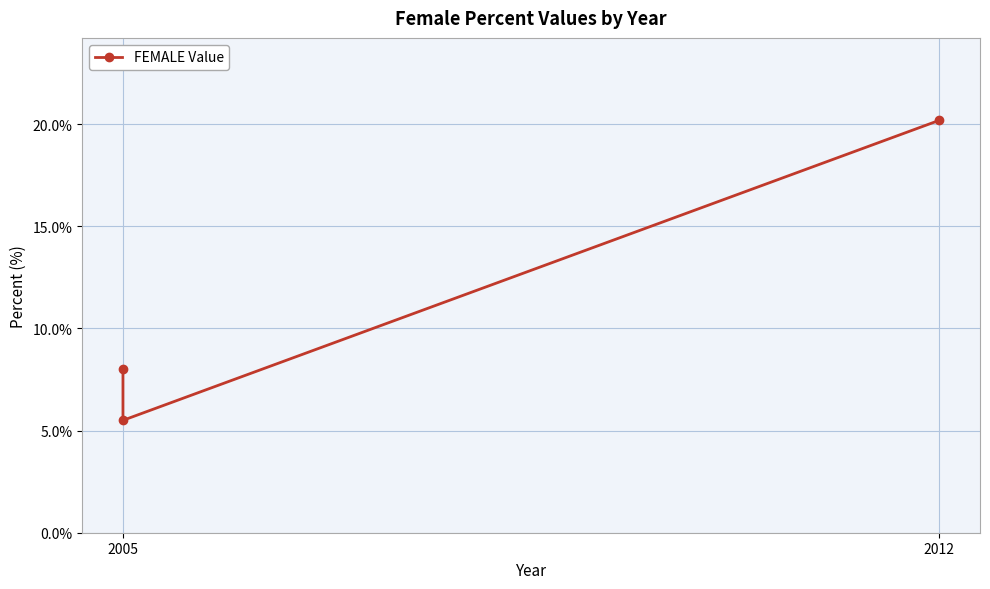

The value at 2012 is 20.2. True or false?

True